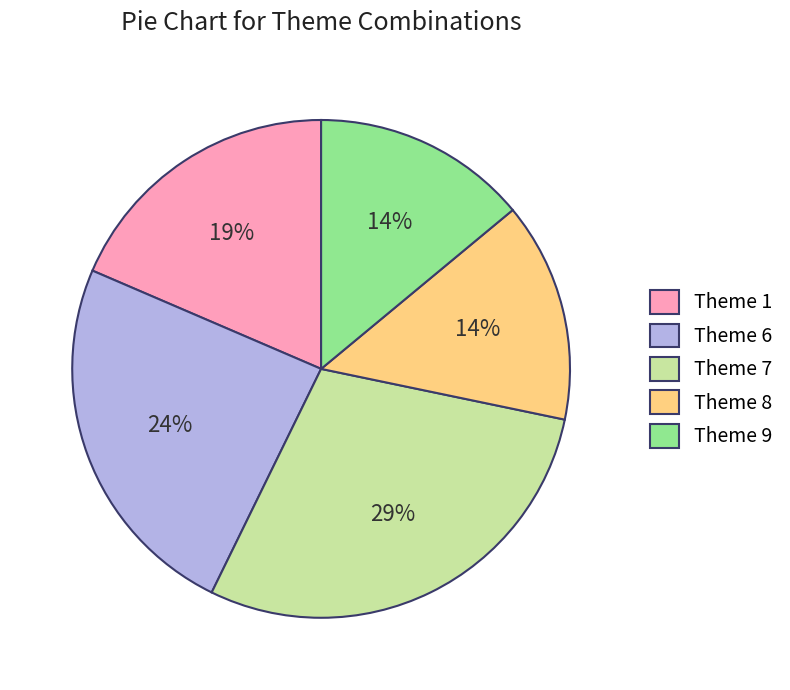

The Theme 7 slice represents 29% of the pie. True or false?

True